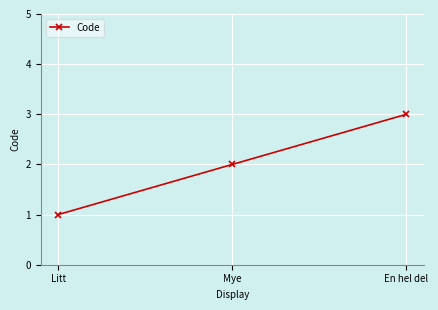

What is the approximate value at Litt?

1